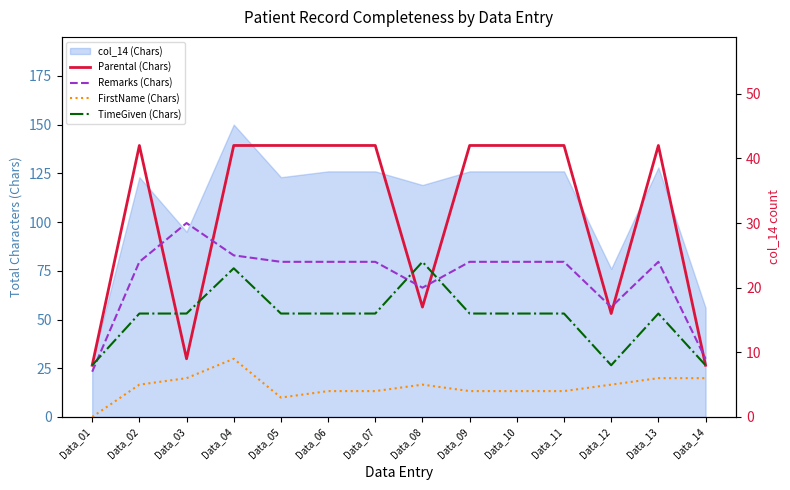

Reading left to right, extract all data points from this chart.

Parental (Chars): Data_01=8	Data_02=42	Data_03=9	Data_04=42	Data_05=42	Data_06=42	Data_07=42	Data_08=17	Data_09=42	Data_10=42	Data_11=42	Data_12=16	Data_13=42	Data_14=8
Remarks (Chars): Data_01=7	Data_02=24	Data_03=30	Data_04=25	Data_05=24	Data_06=24	Data_07=24	Data_08=20	Data_09=24	Data_10=24	Data_11=24	Data_12=17	Data_13=24	Data_14=9
FirstName (Chars): Data_01=0	Data_02=5	Data_03=6	Data_04=9	Data_05=3	Data_06=4	Data_07=4	Data_08=5	Data_09=4	Data_10=4	Data_11=4	Data_12=5	Data_13=6	Data_14=6
TimeGiven (Chars): Data_01=8	Data_02=16	Data_03=16	Data_04=23	Data_05=16	Data_06=16	Data_07=16	Data_08=24	Data_09=16	Data_10=16	Data_11=16	Data_12=8	Data_13=16	Data_14=8